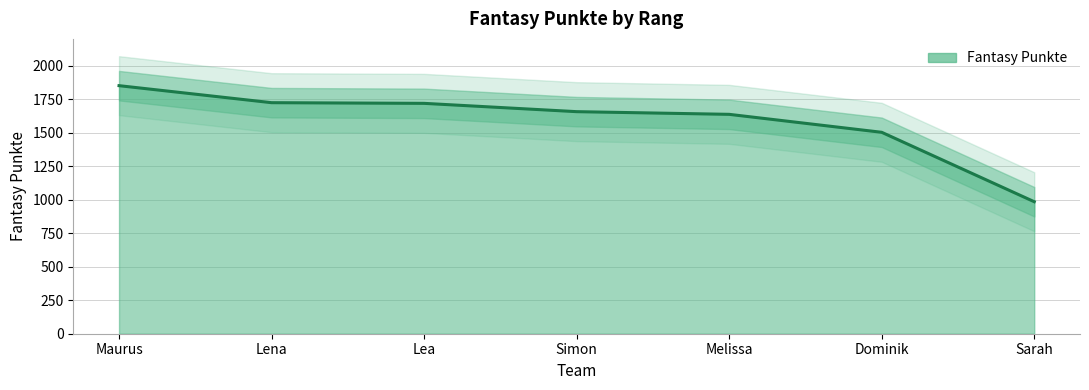

Rank the categories by value from lowest to highest.

Sarah, Dominik, Melissa, Simon, Lea, Lena, Maurus